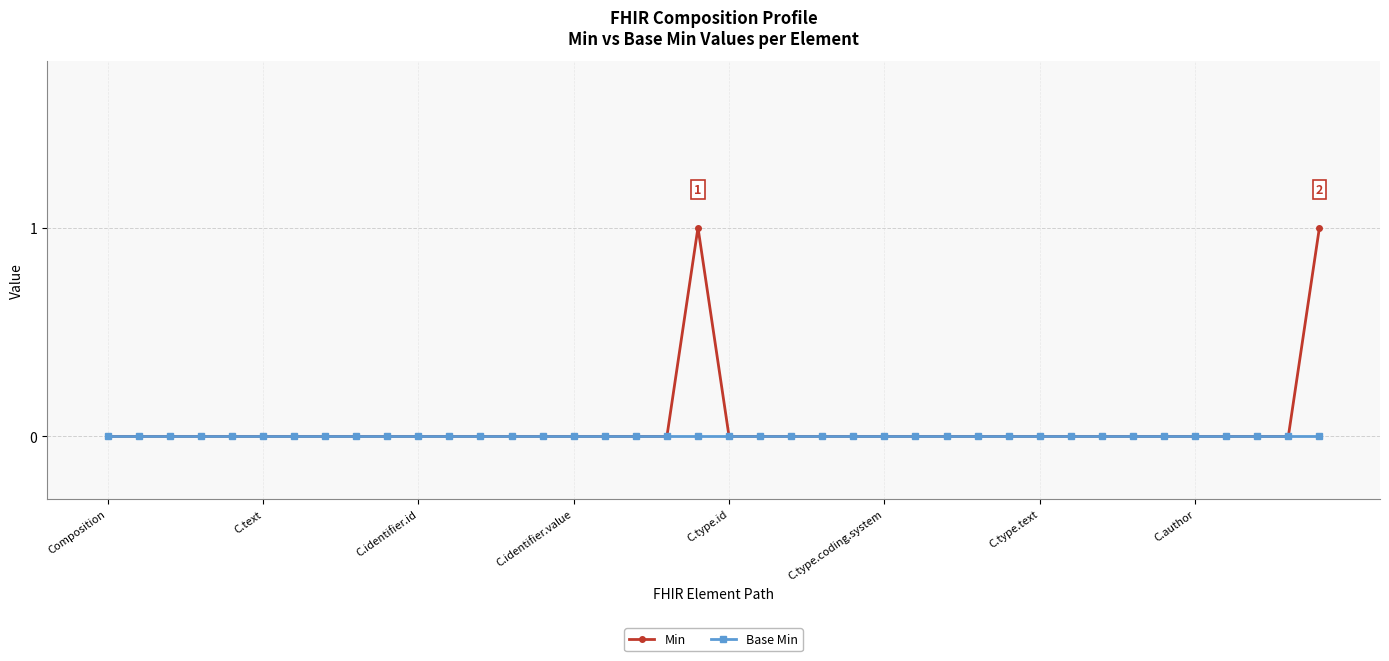

List the series in order of their peak value, highest first.

Min, Base Min